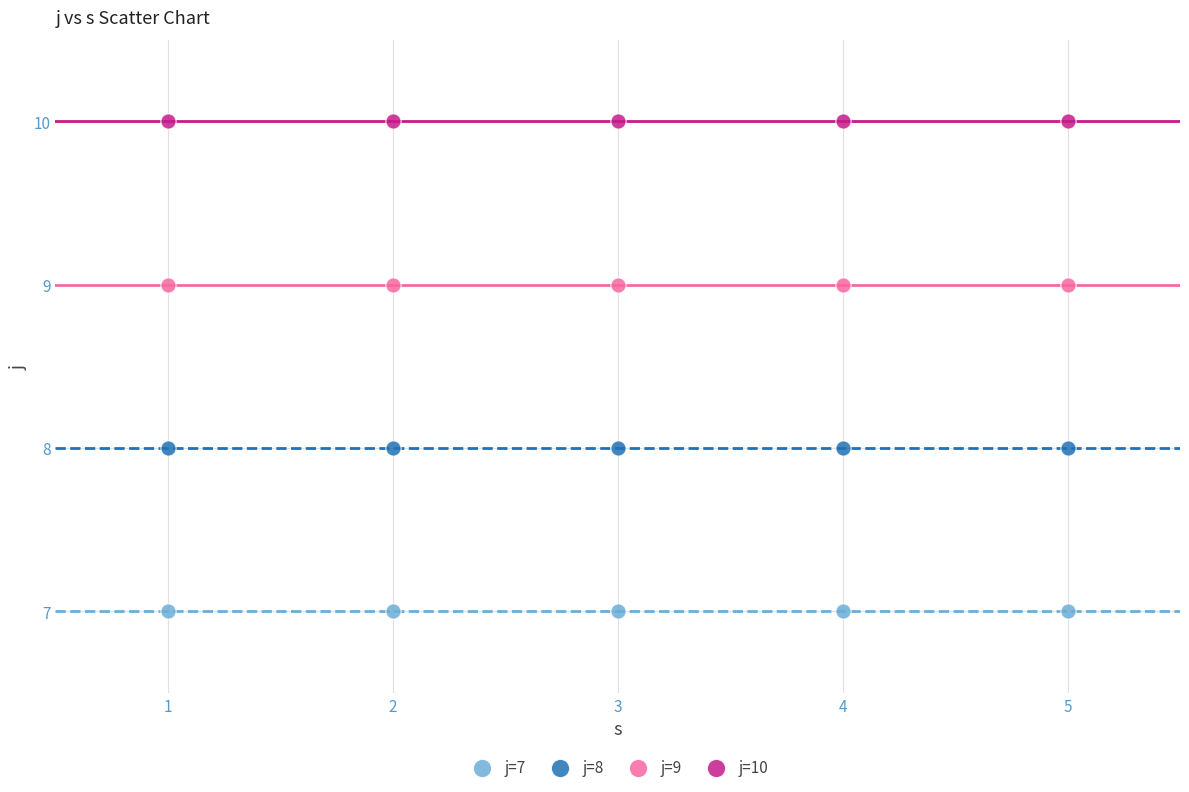

Which series contains the lowest Y value?

j=7